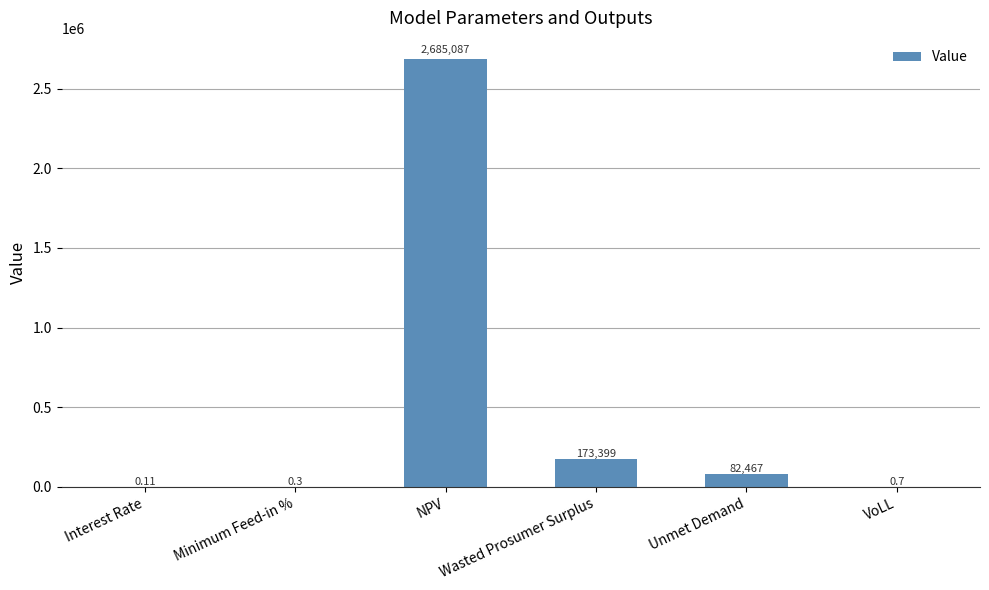

Approximately how many times larger is the value at Wasted Prosumer Surplus compared to Unmet Demand?

2.1